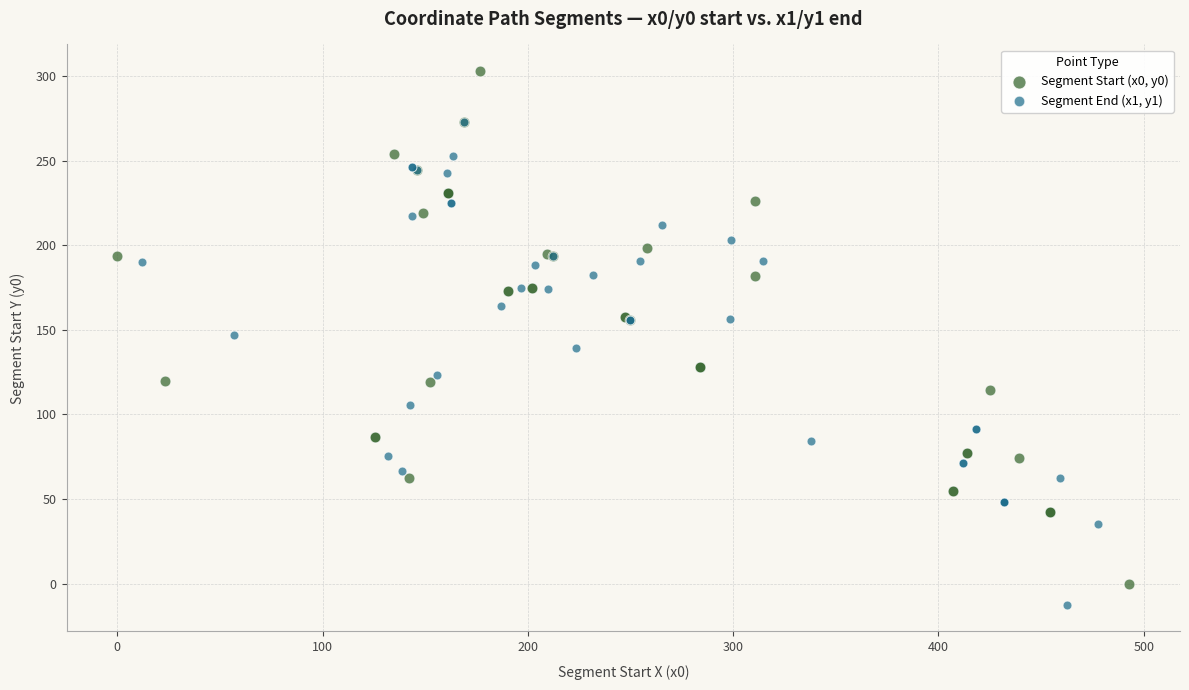

Which series has the widest spread of Y values?

Segment Start (x0, y0)